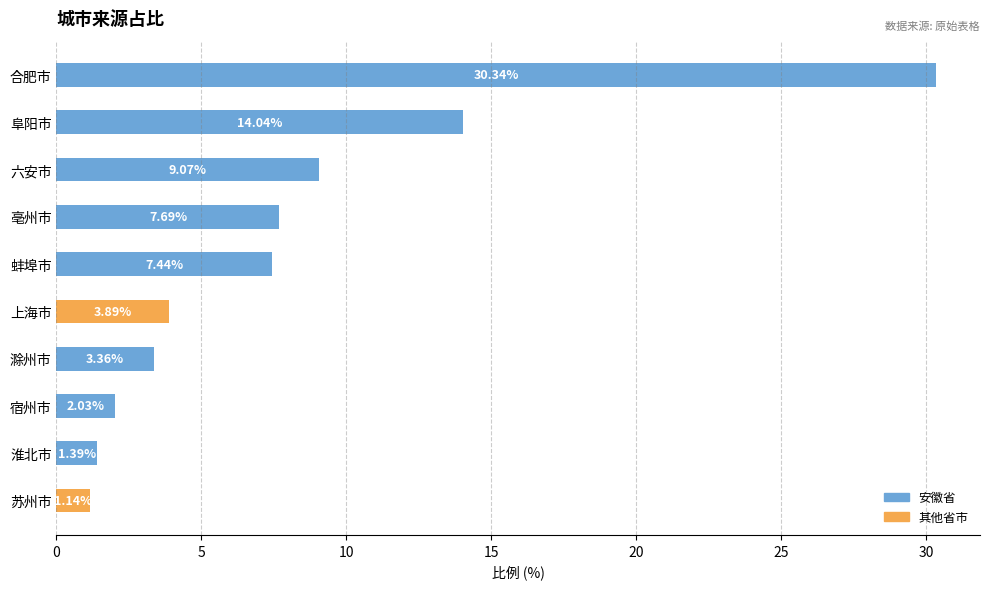

What is the label of the 7th bar from the top?

滁州市